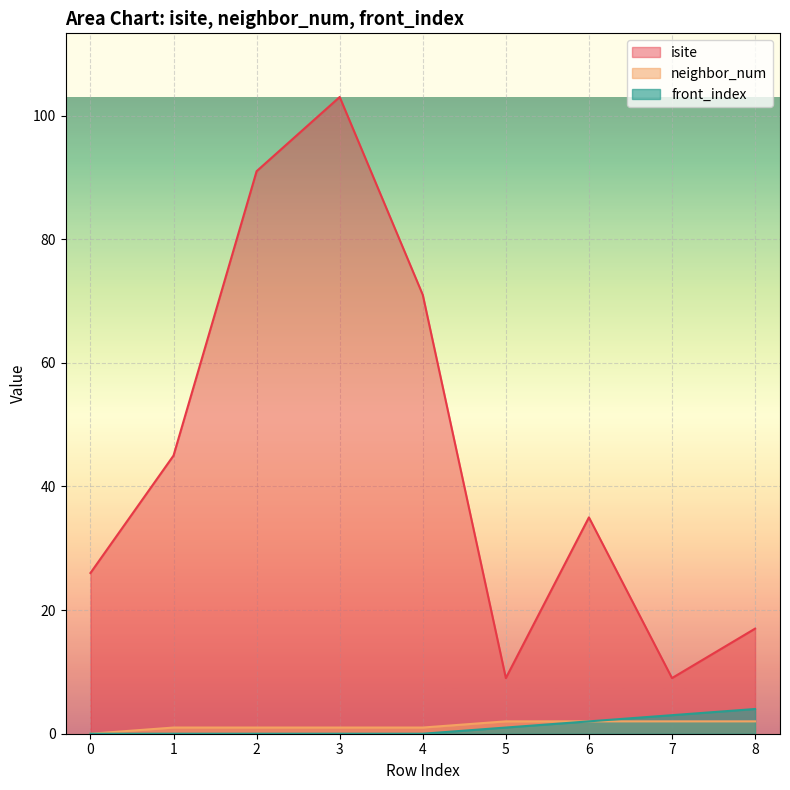

The value of front_index at 8 is 4. True or false?

True